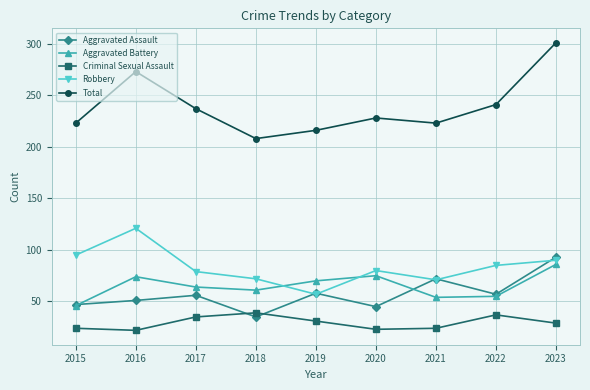

At which label does Total first exceed 228?

2016